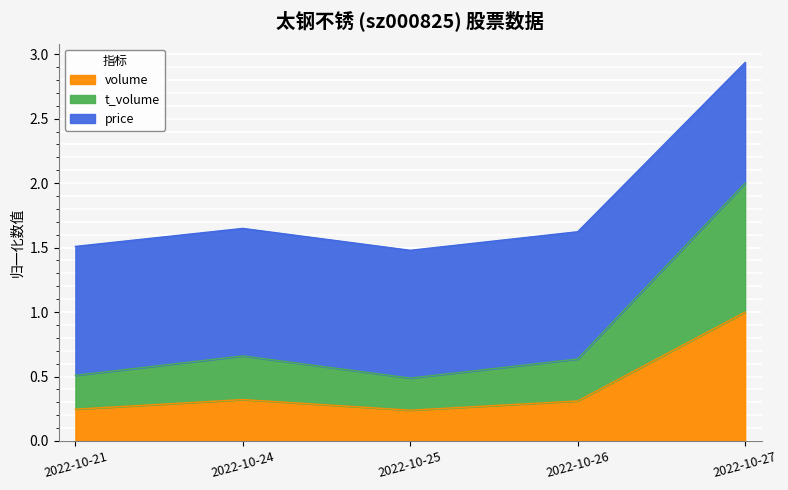

The value of volume at 2022-10-24 is 0.3. True or false?

True